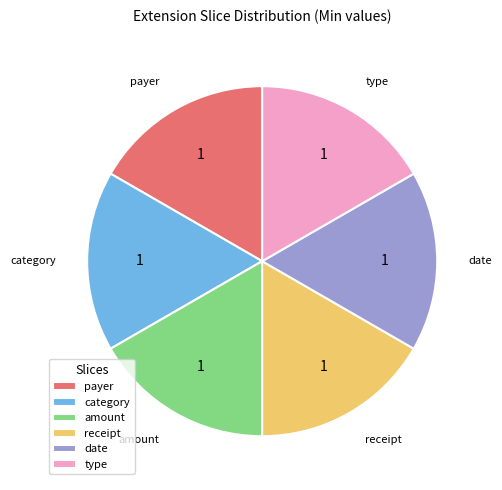

What is the ratio of the value at receipt to the value at payer?

1.0